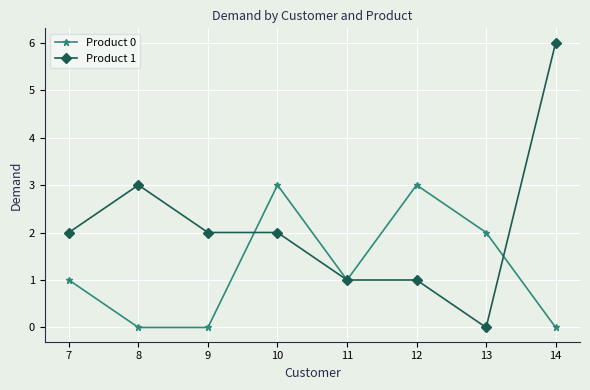

Reading left to right, list all the values displayed in this chart.

Product 0: 7=1	8=0	9=0	10=3	11=1	12=3	13=2	14=0
Product 1: 7=2	8=3	9=2	10=2	11=1	12=1	13=0	14=6